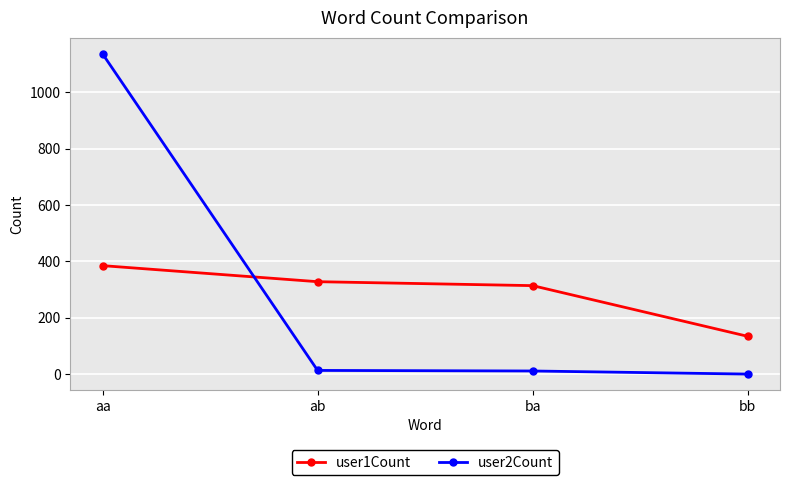

What is the difference between the maximum and second lowest values in the user1Count series?

71